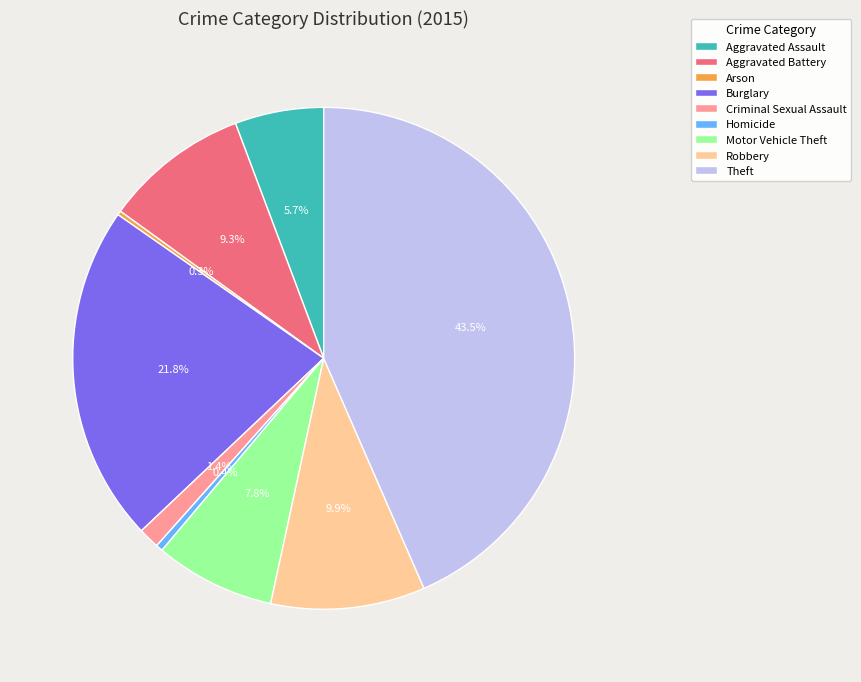

Which slice is the largest?

Theft